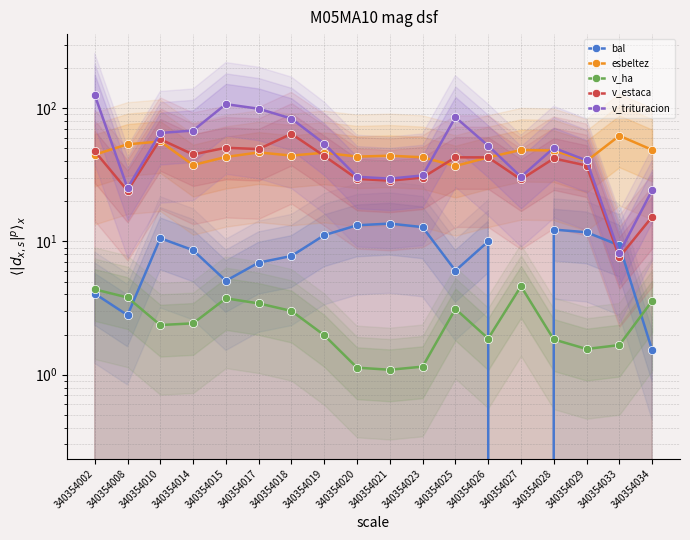

How many distinct data groups are displayed?

5